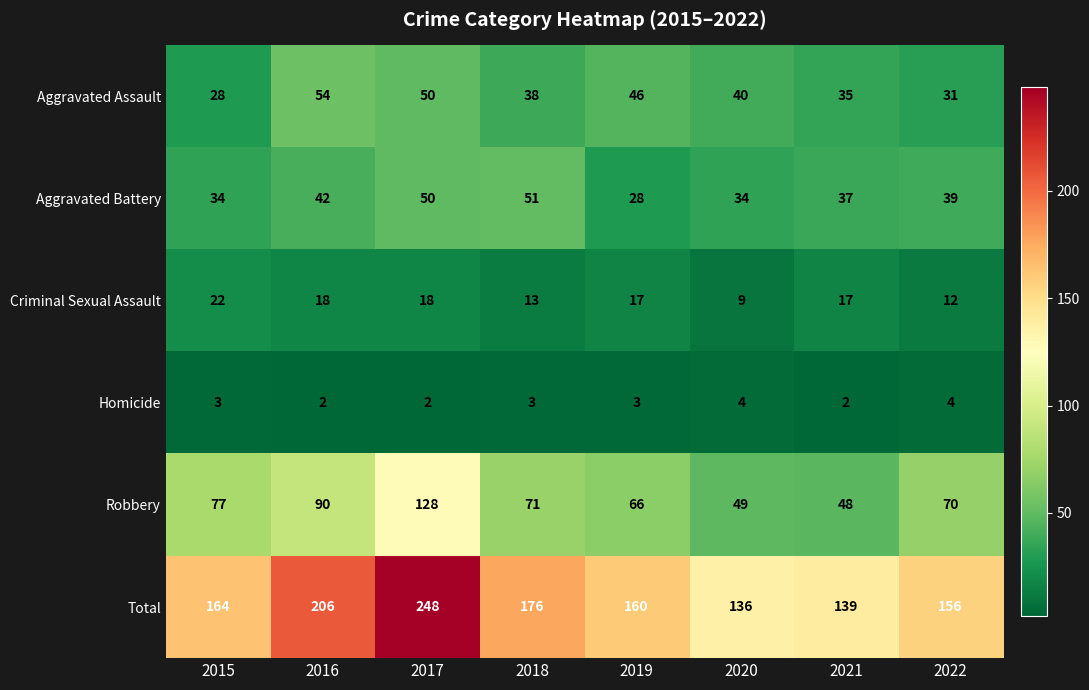

What is the approximate value of Aggravated Battery at 2017, to the nearest 5?

50